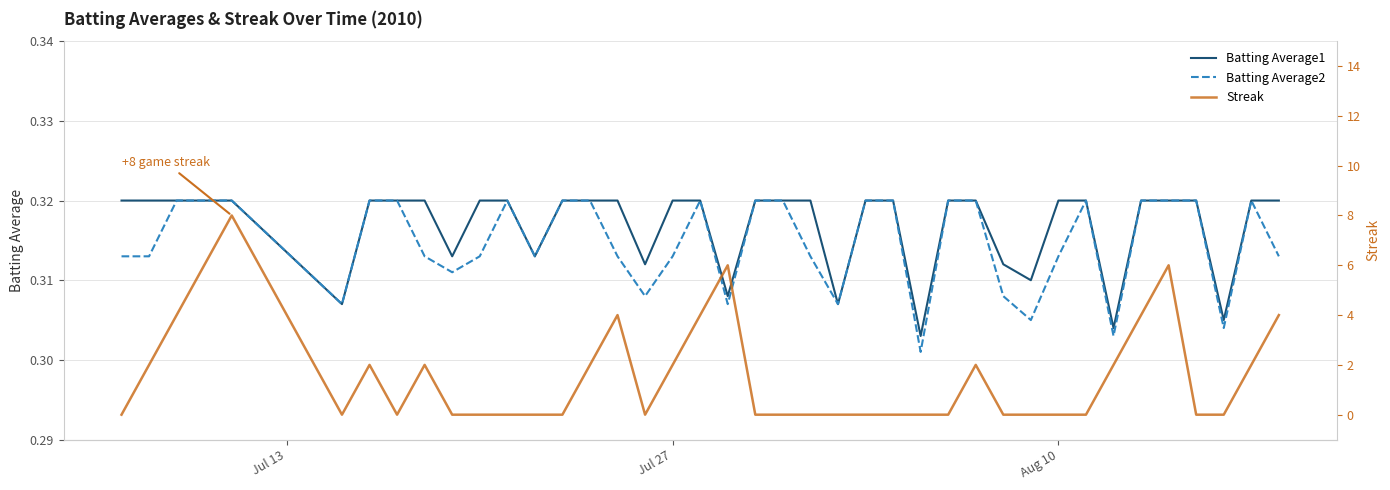

What is the difference between the maximum and minimum values in the Streak series?

8.0